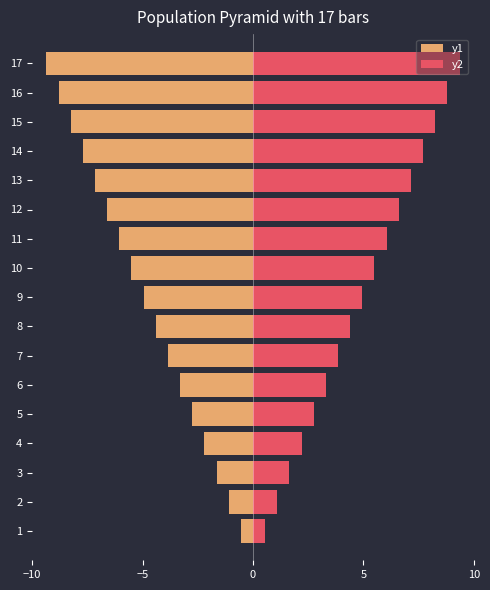

True or false: y2 has a value of 0.9 at 6.

False